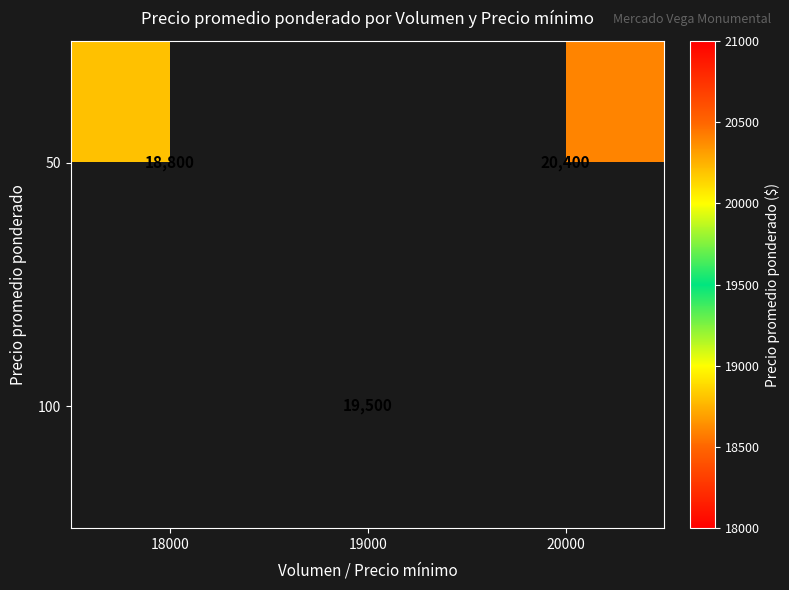

How many distinct data groups are displayed?

2